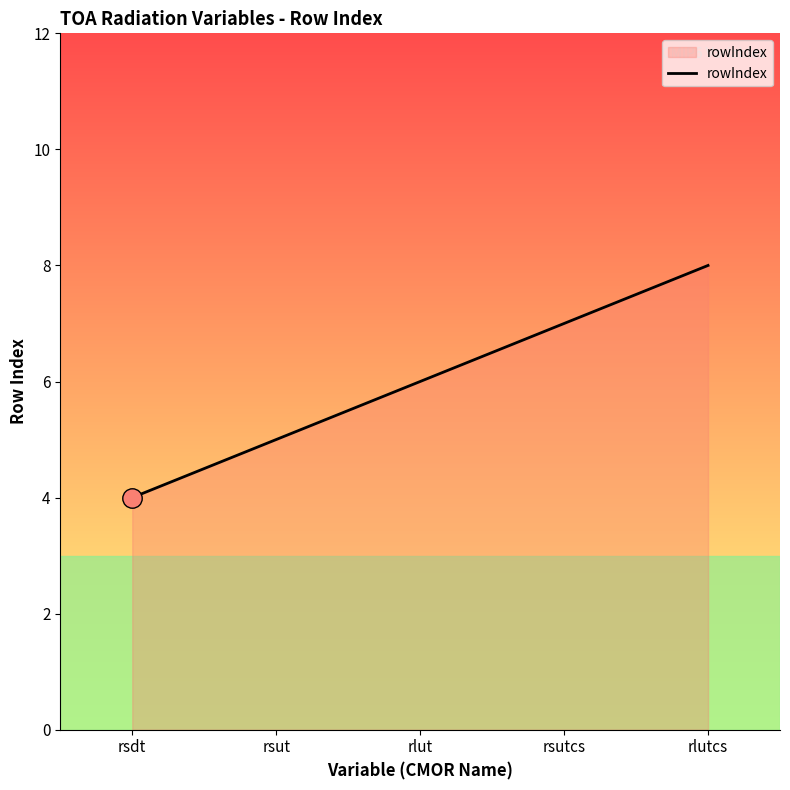

What is the change in value from rsdt to rlutcs?

+4